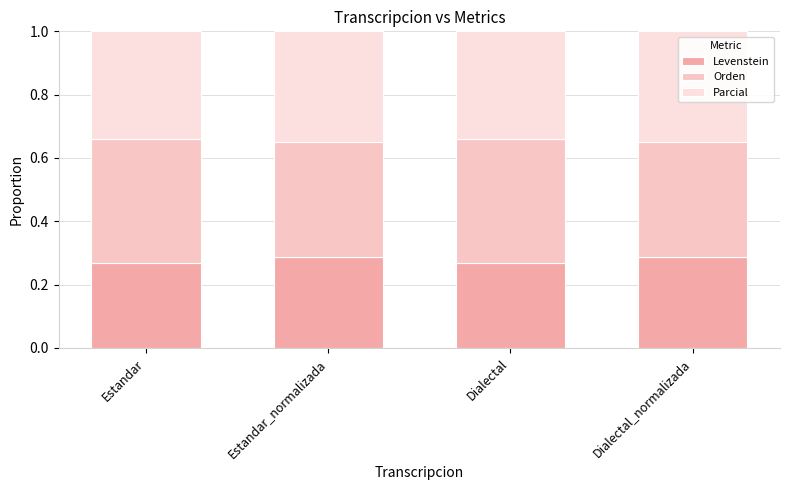

Which has a higher value, Estandar or Estandar_normalizada?

Estandar_normalizada